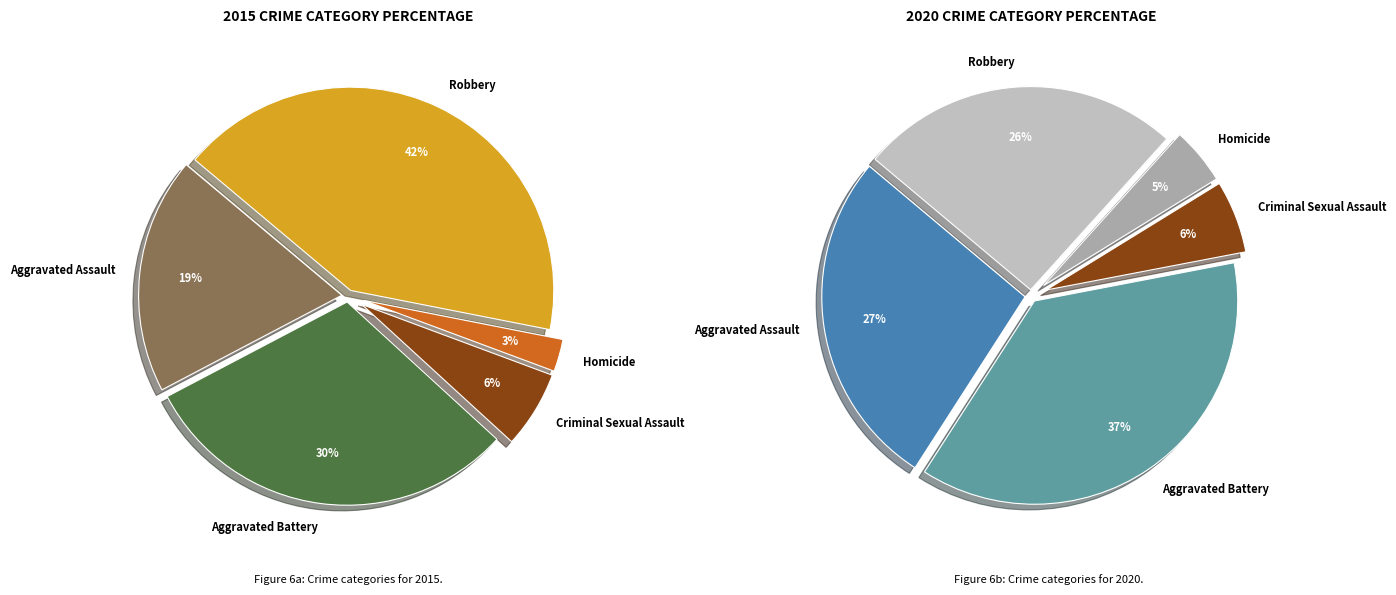

Is it true that values_2020 is 37% of the pie?

True